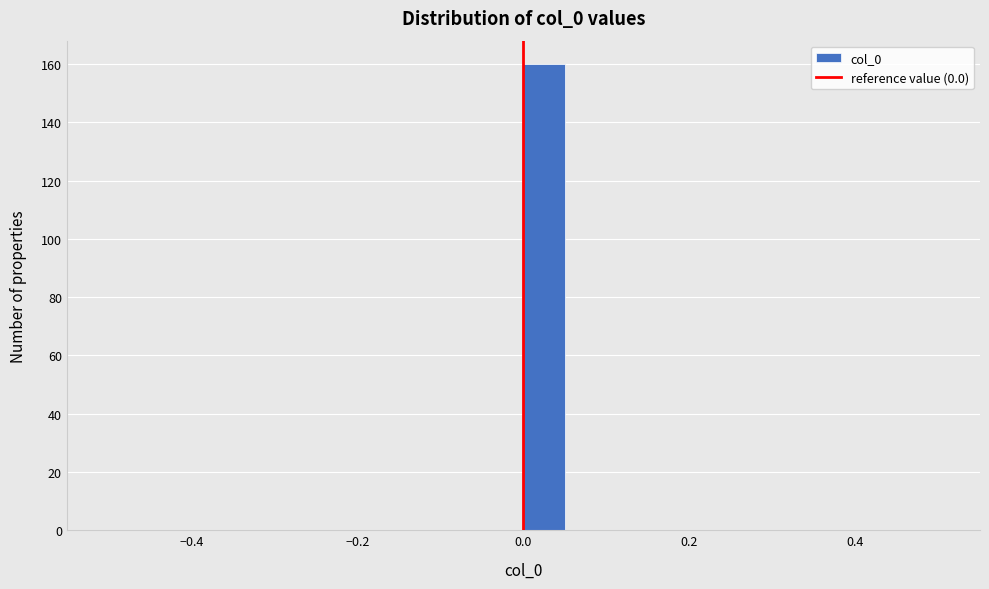

Read against the x-axis, roughly where is the centre of the tallest bar?

0.02